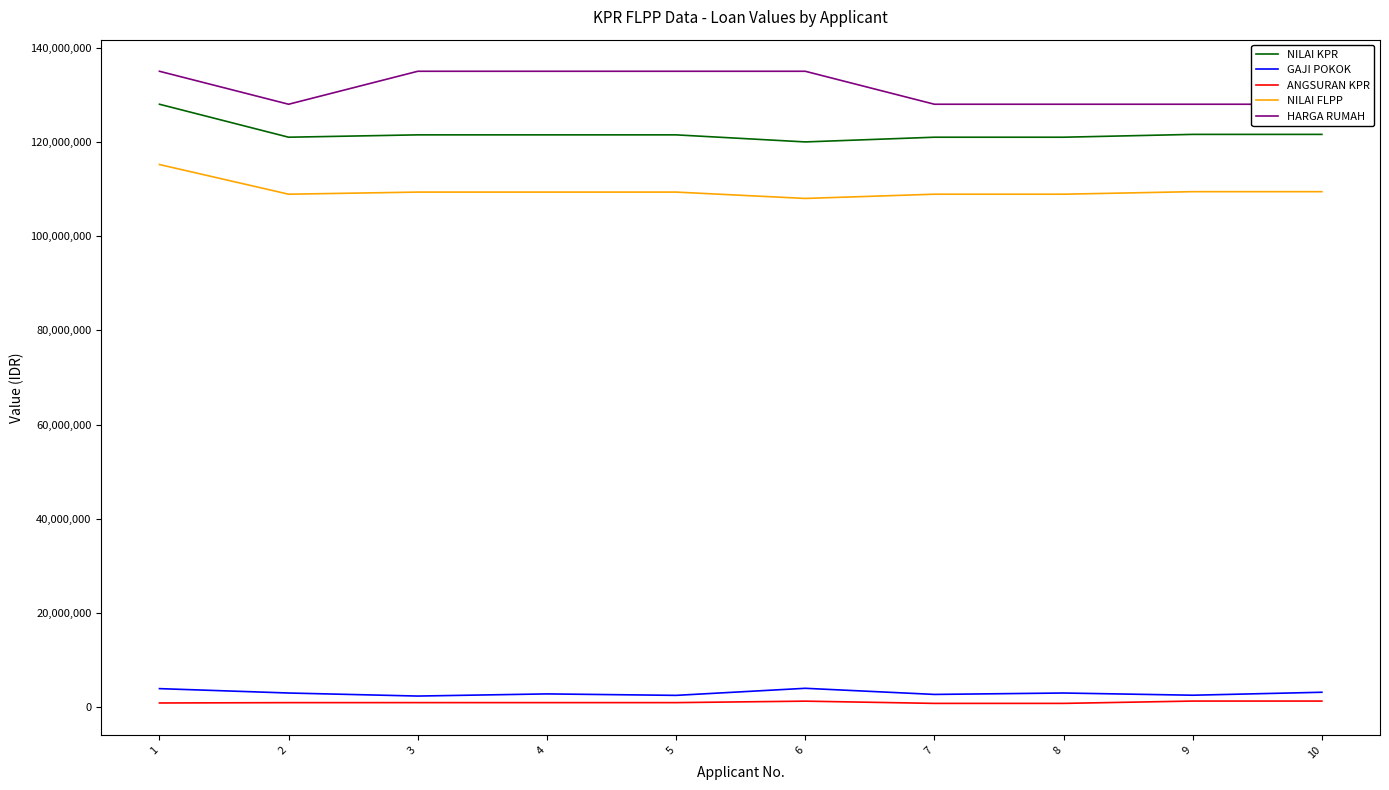

Between 1 and 3, which series saw the biggest shift?

NILAI KPR